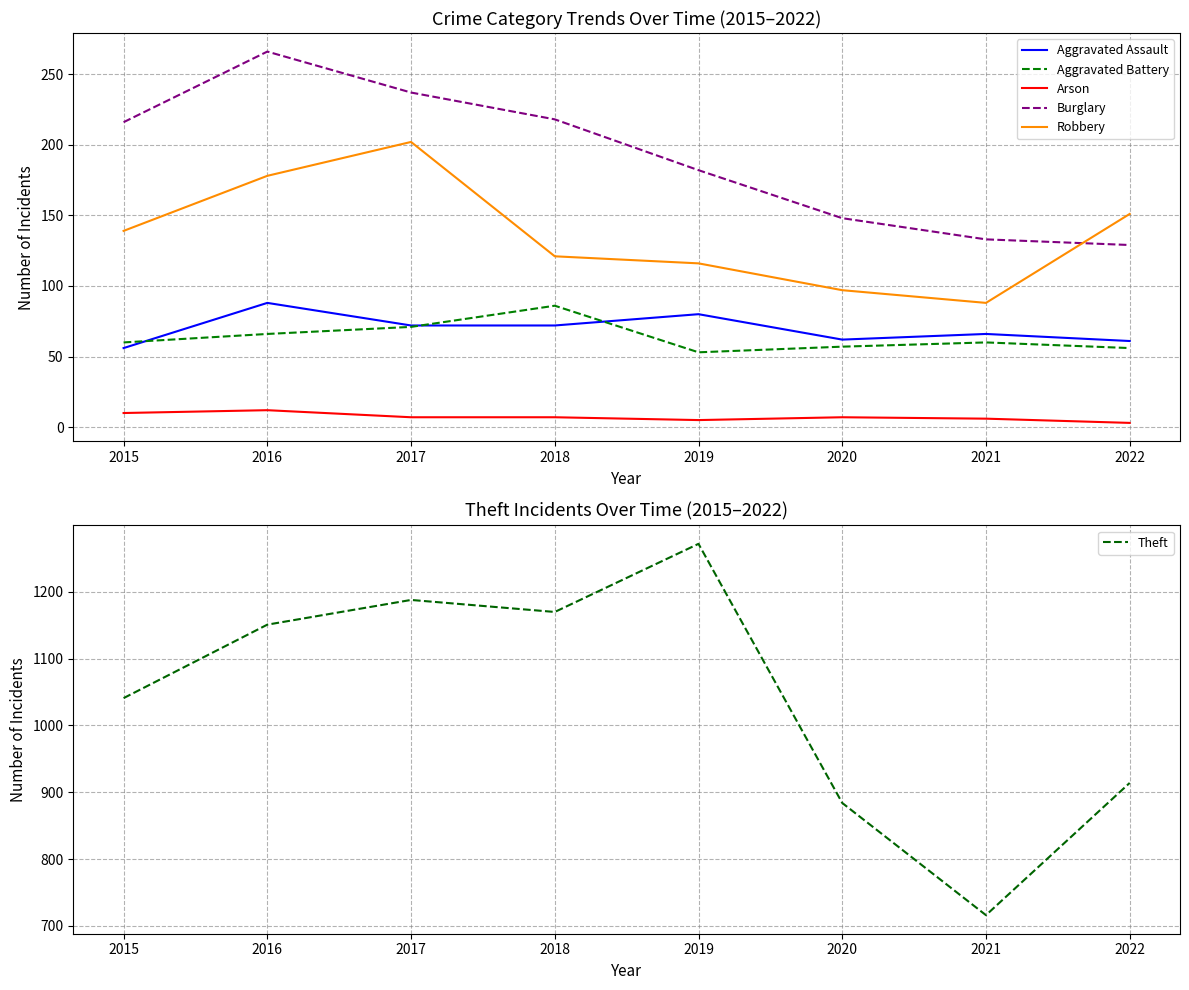

At how many categories does at least one series exceed 1168?

3